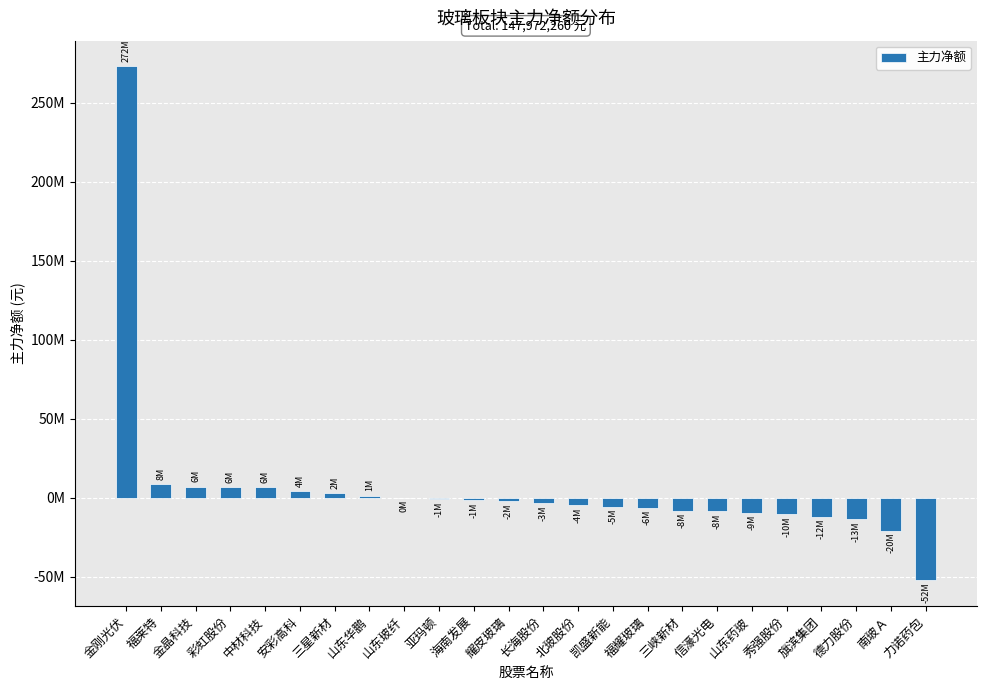

Where is the data nearest to the value 110254442?

福莱特